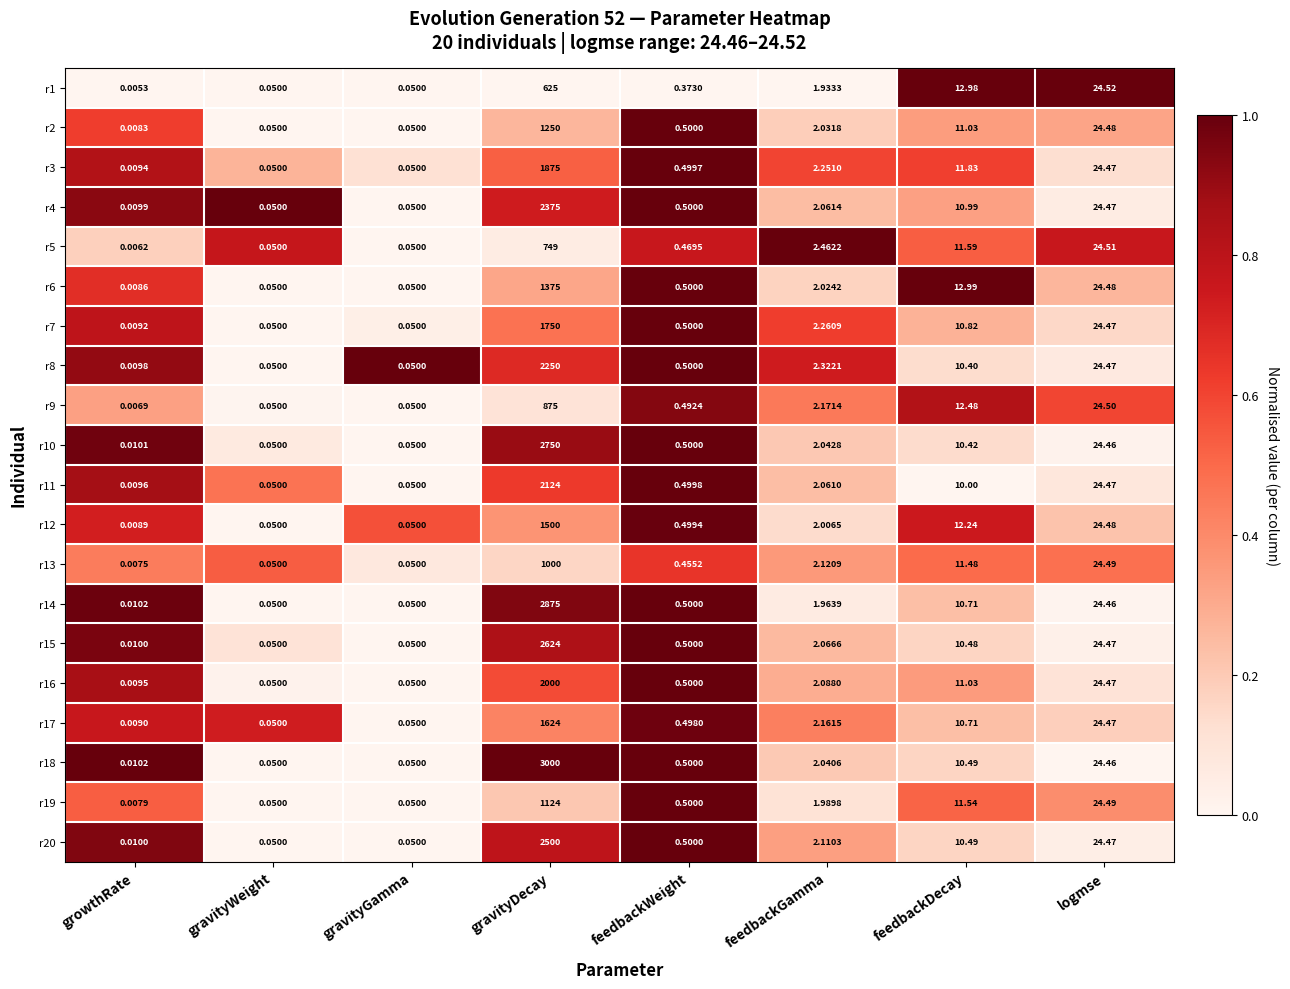

At which category is the sum across all series the highest?

gravityDecay